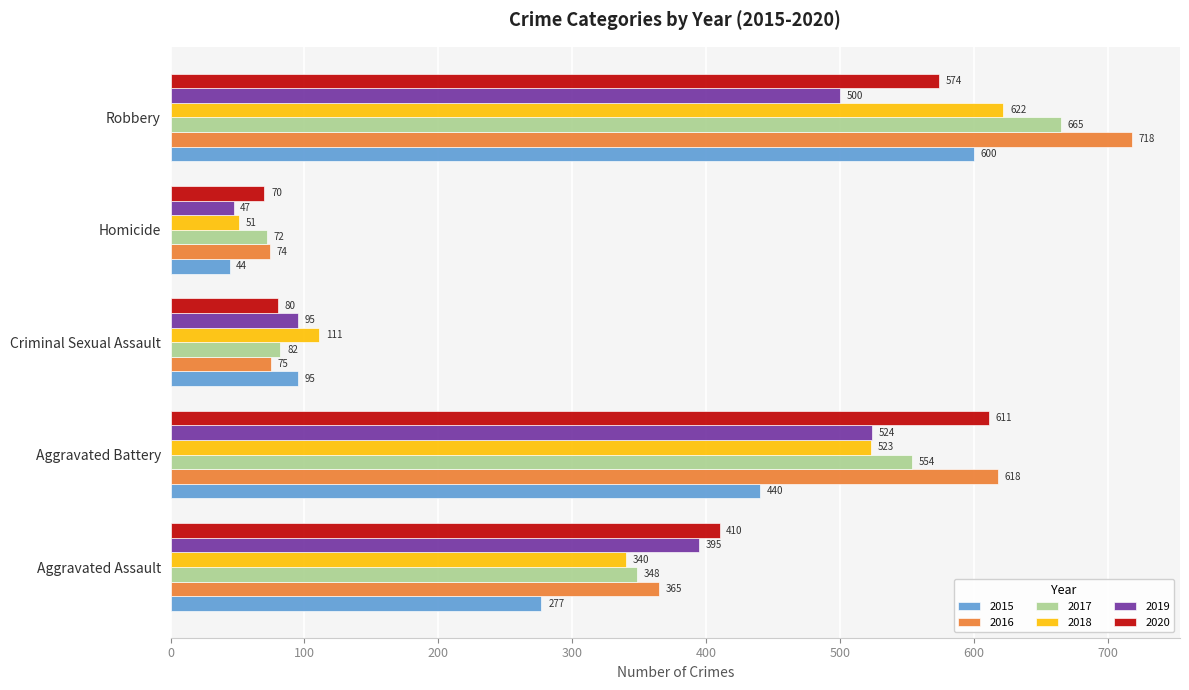

Is it true that 2019 equals 95 at Criminal Sexual Assault?

True